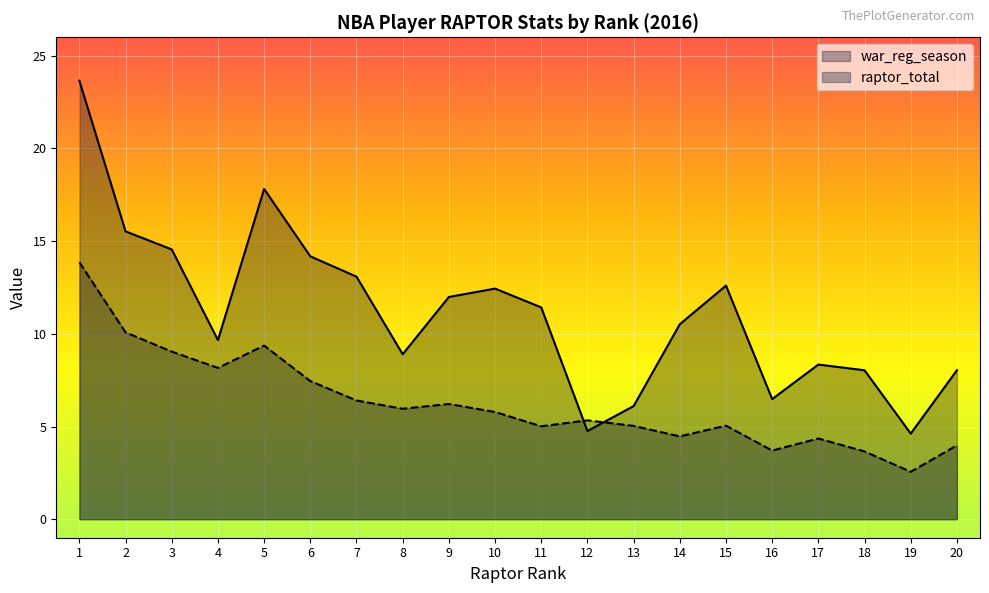

True or false: war_reg_season and raptor_total cross at least once.

True